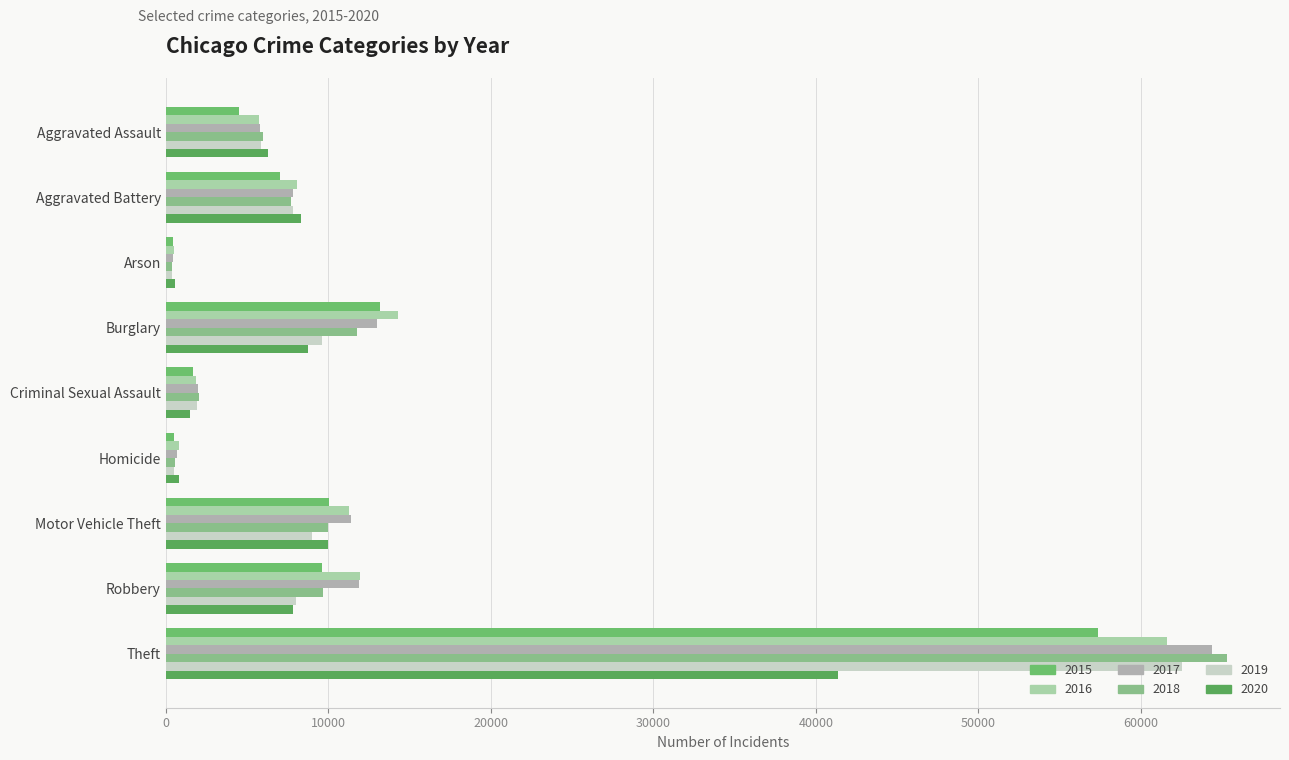

Reading left to right, what are all the values shown in this chart?

2015: 4480	7019	448	13184	1703	496	10068	9638	57351
2016: 5713	8086	515	14289	1850	786	11285	11960	61623
2017: 5793	7845	444	13001	1977	672	11380	11880	64386
2018: 6002	7735	373	11747	2033	588	9985	9681	65290
2019: 5841	7858	376	9638	1914	499	8977	7995	62495
2020: 6265	8321	588	8758	1489	787	9959	7855	41340